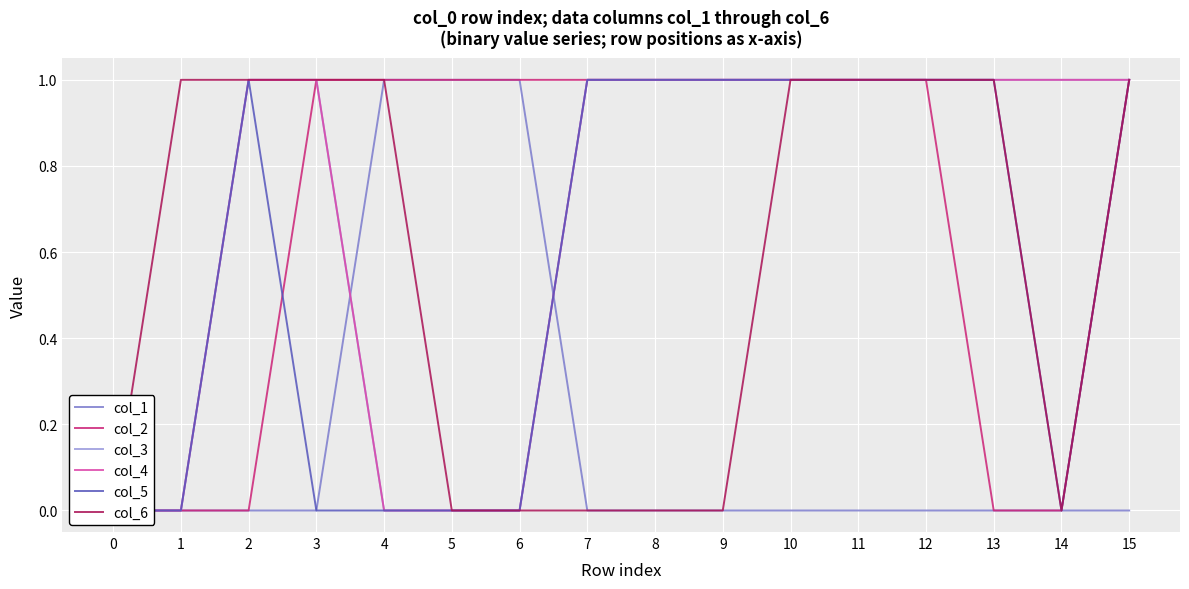

What is the difference between the second highest and second lowest values in the col_6 series?

1